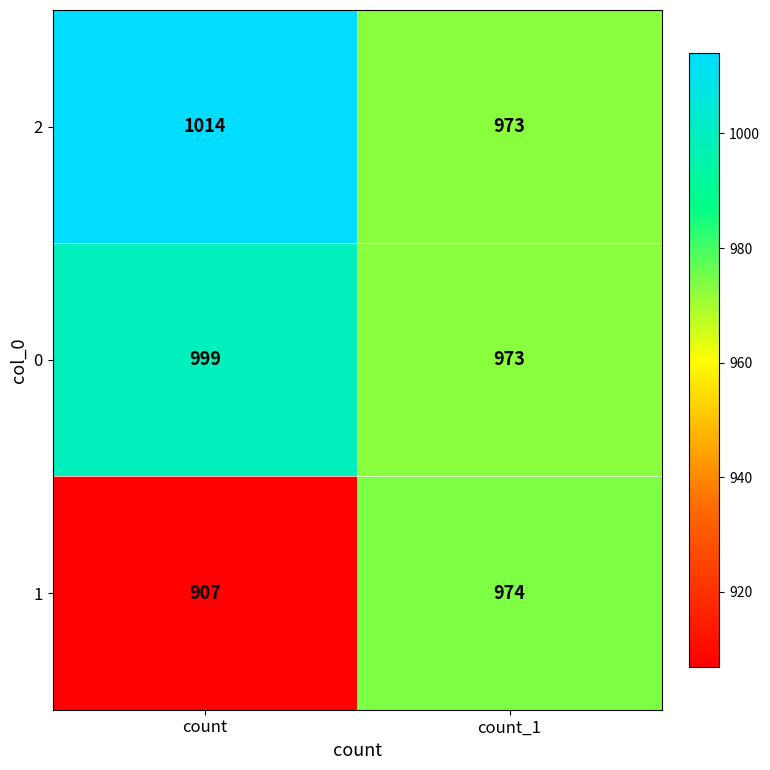

What is the total value across all series at count?

2920